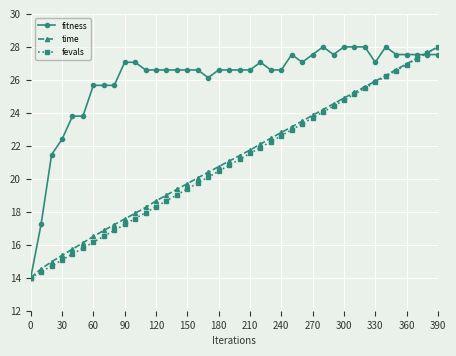

True or false: fitness has more than 0 interior local peaks.

True